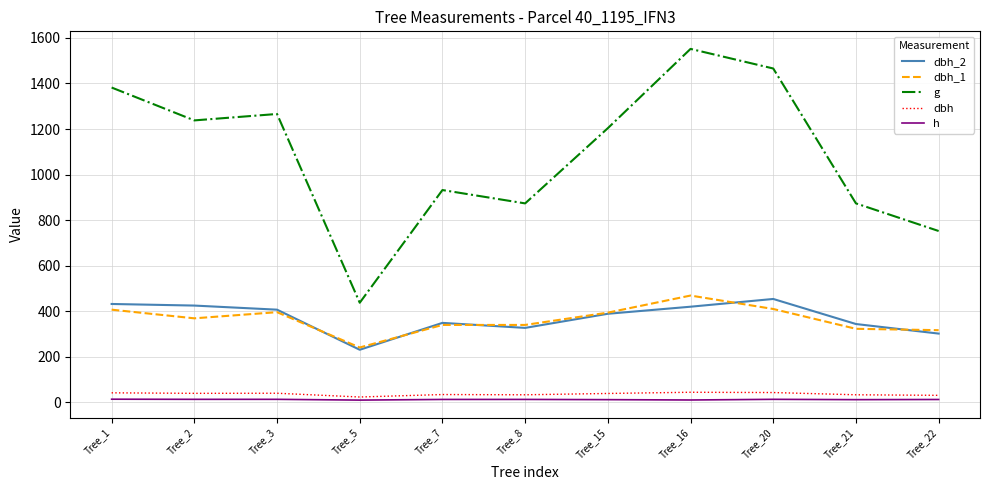

Does the chart display data point markers on the line(s)?

No